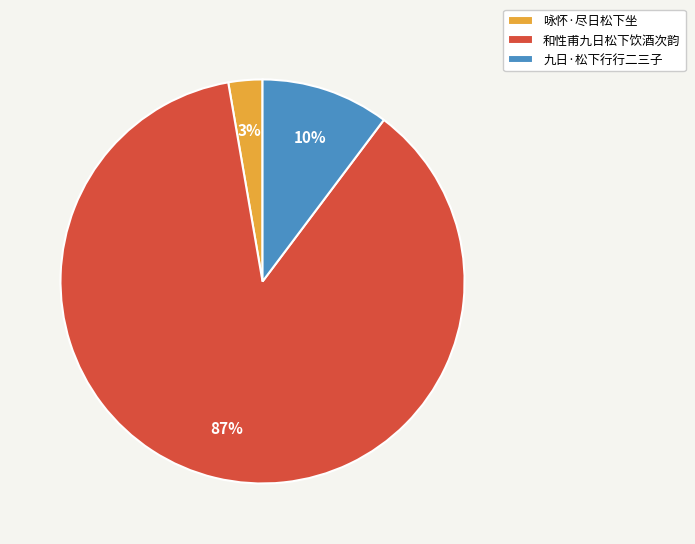

To the nearest percent, what is the average slice percentage?

33%